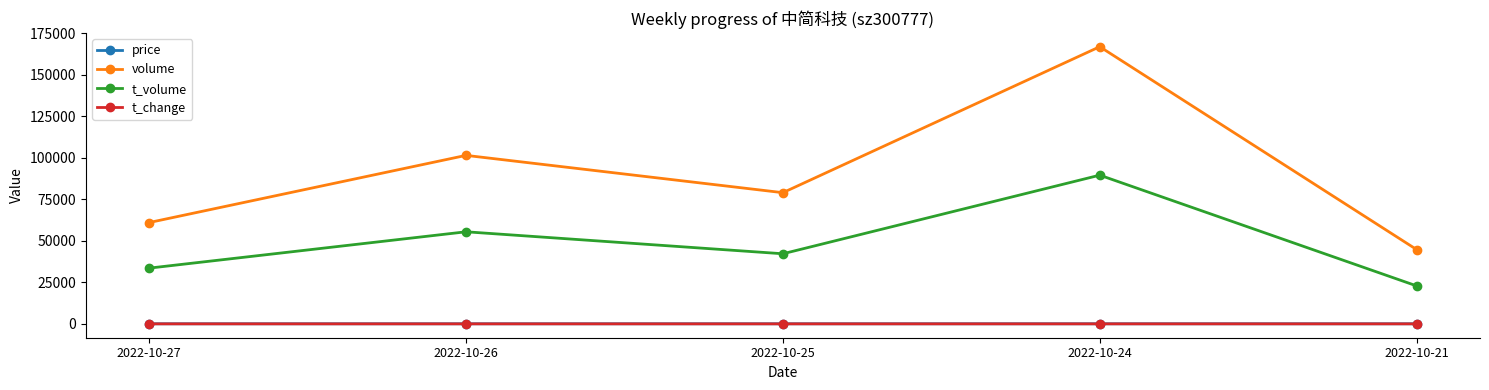

The volume series shows 79760.8 at 2022-10-21. True or false?

False